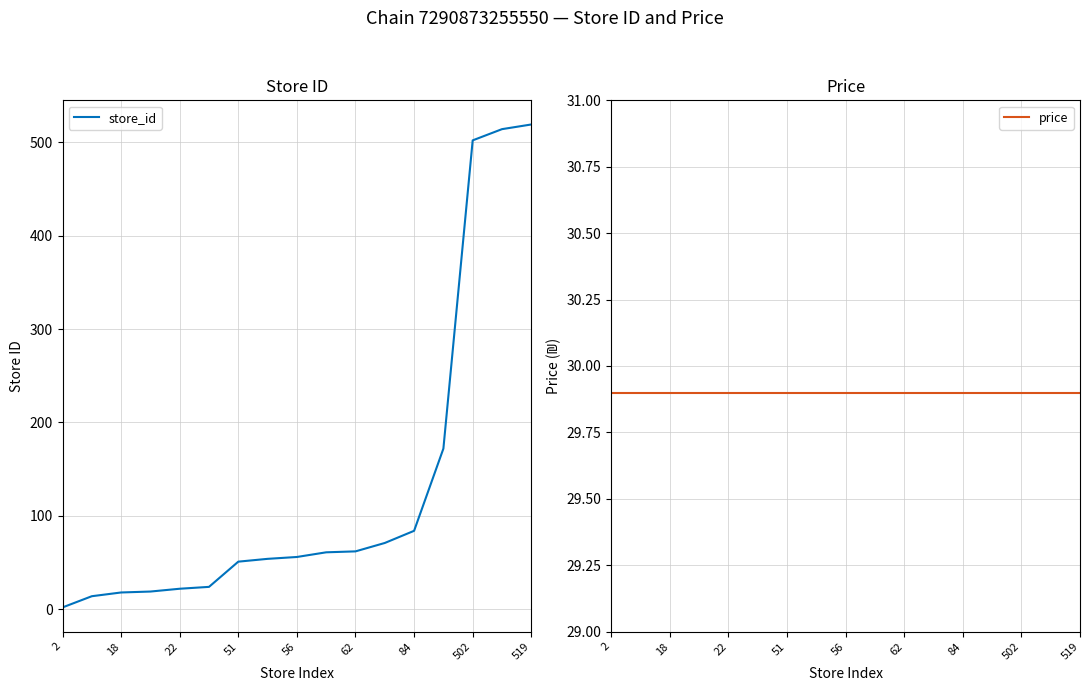

Is it true that store_id equals 96 at 56?

False